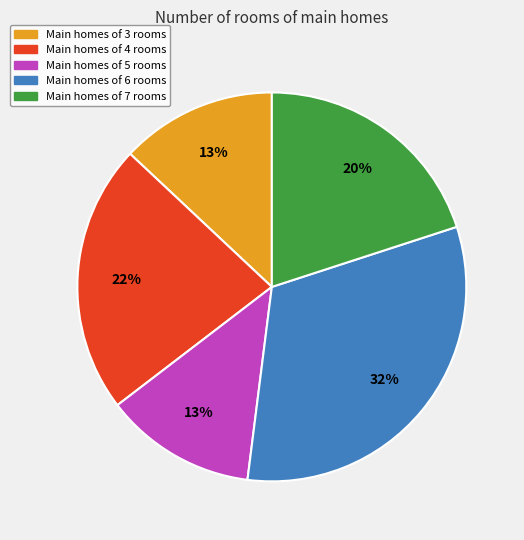

To the nearest percent, what is the difference between the largest and smallest slice percentages?

19%